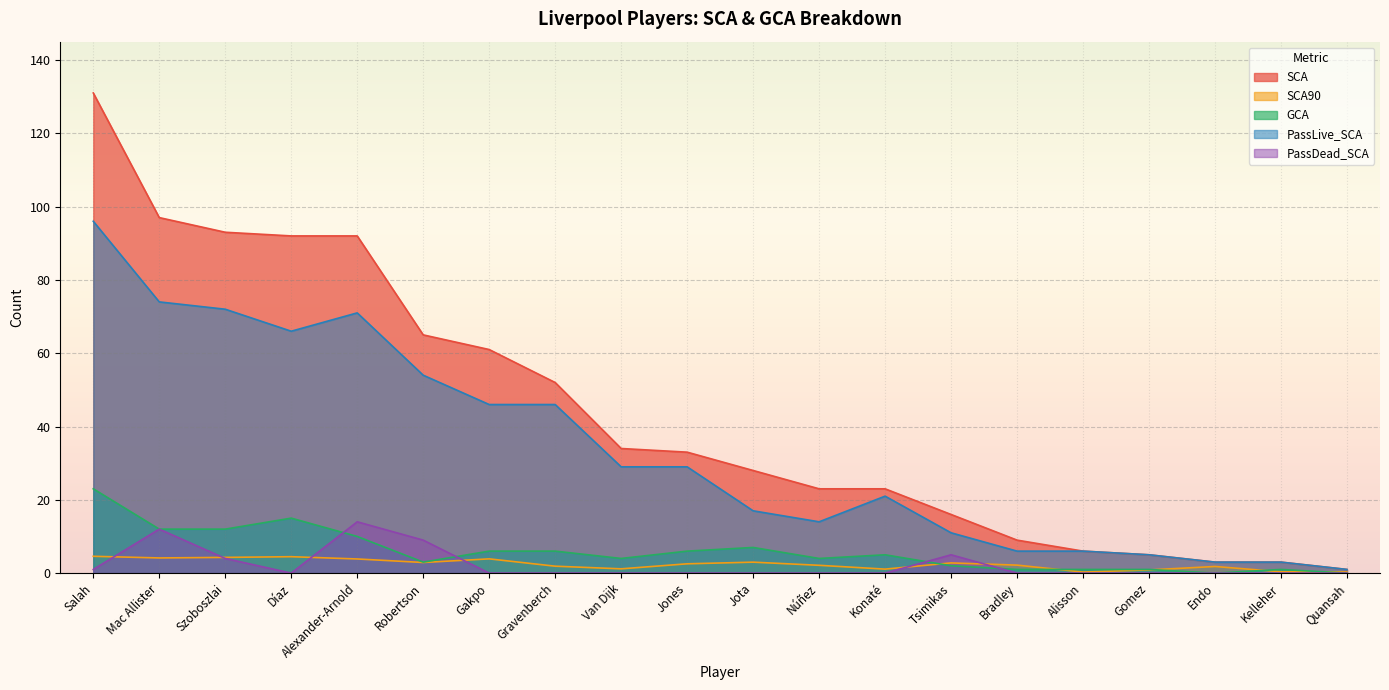

How many lines are shown in the chart?

5